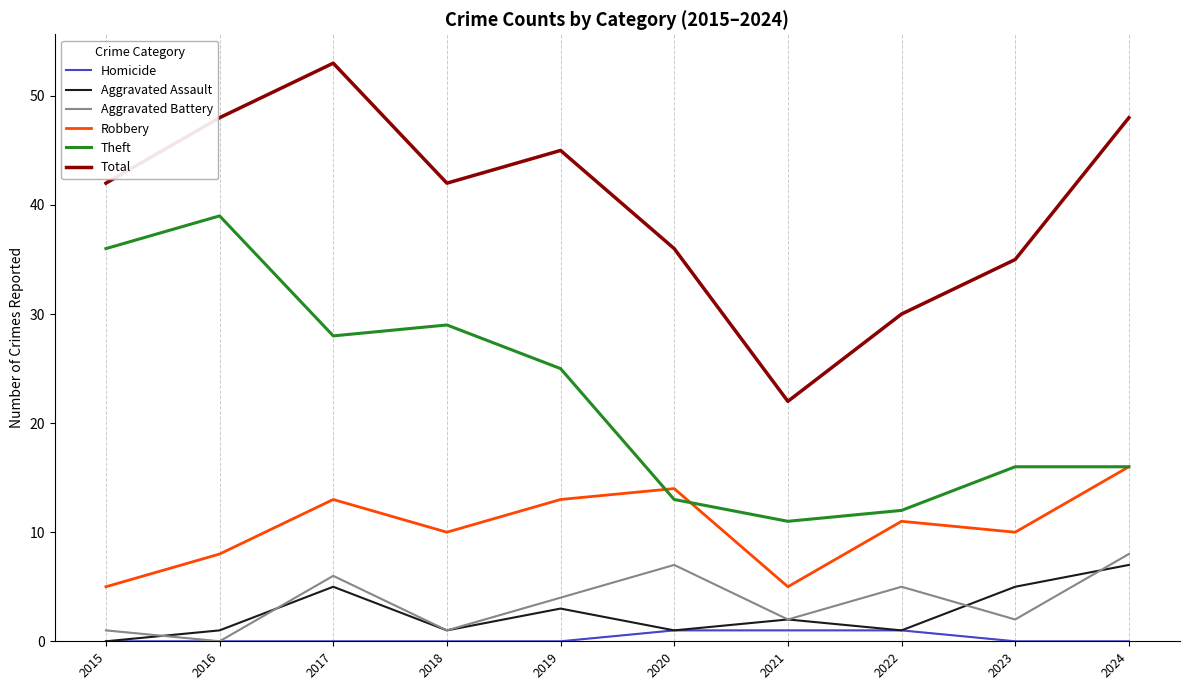

Is the value of Robbery at 2017 greater than the value of Total at 2023?

No